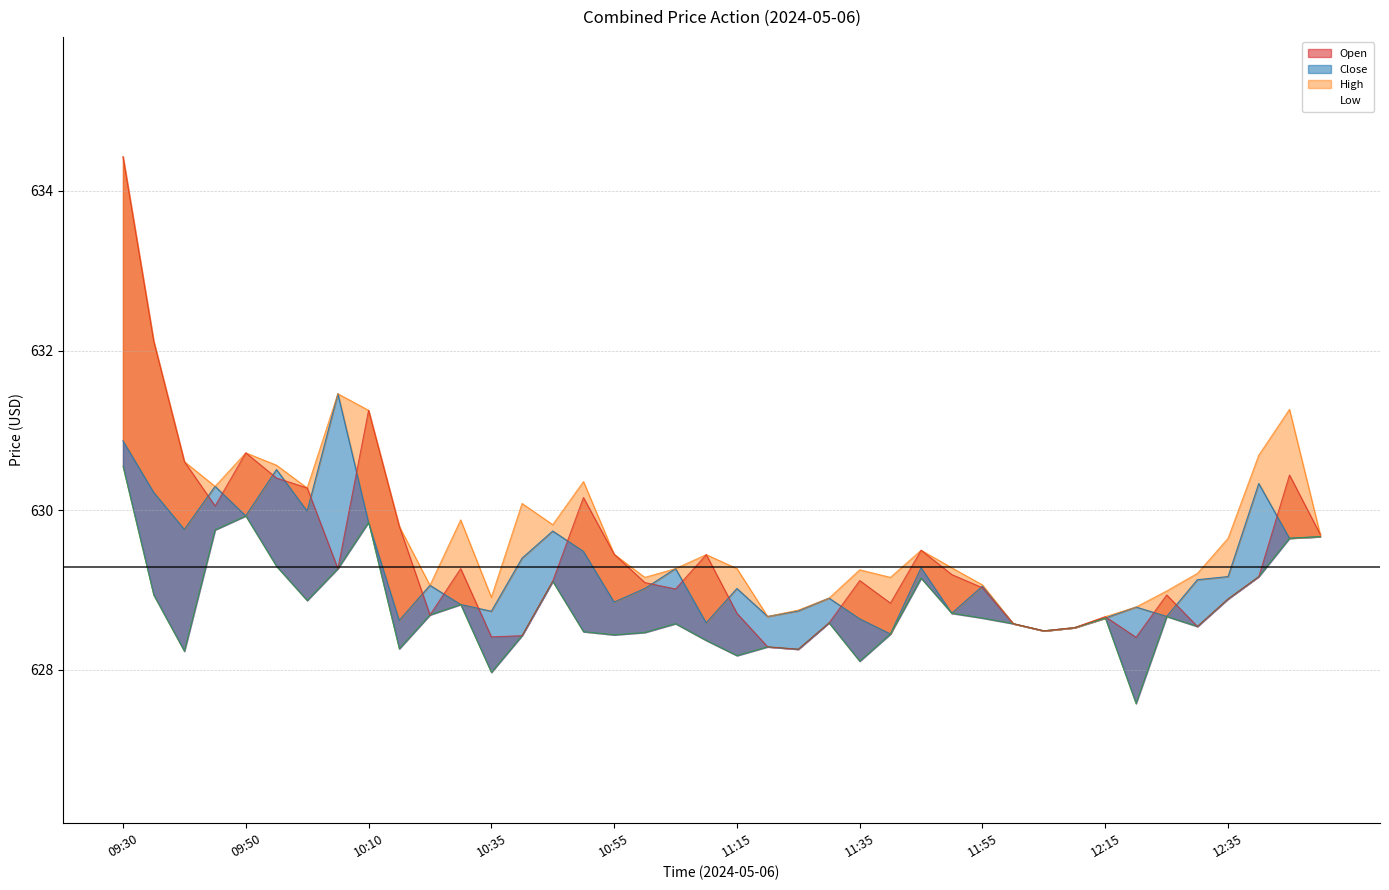

What is the label of the 9th point from the left?

10:10